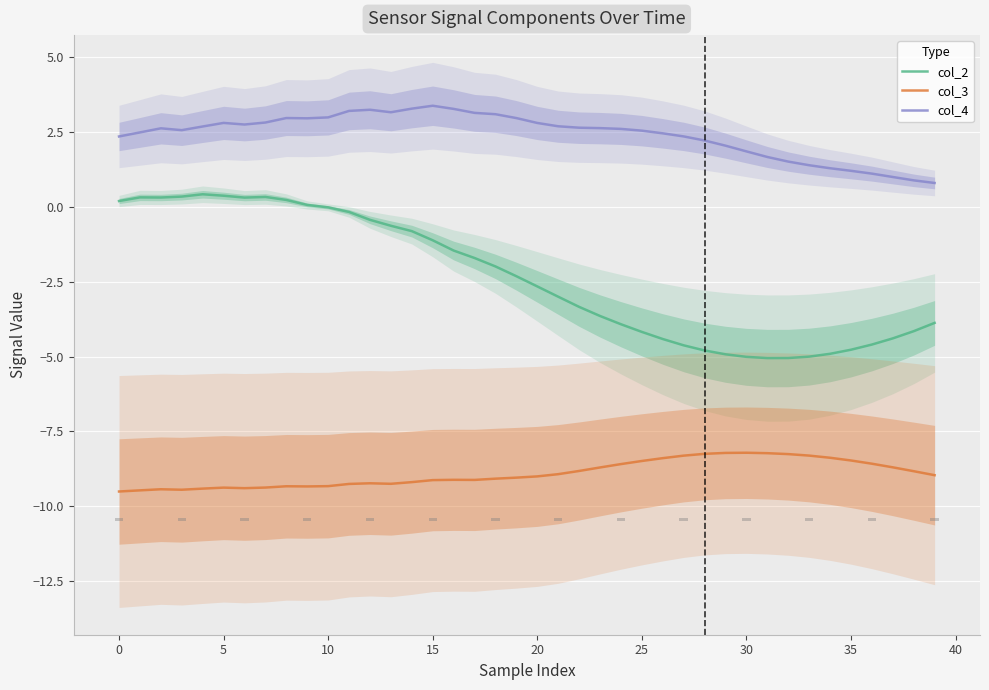

List the series in order of their overall mean, highest first.

col_4, col_2, col_3